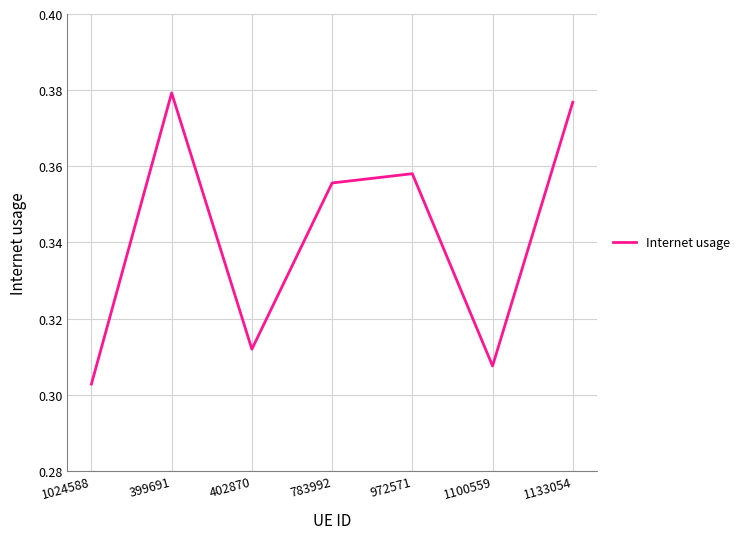

How many interior local valleys (lower than both neighbors) does the data have?

2